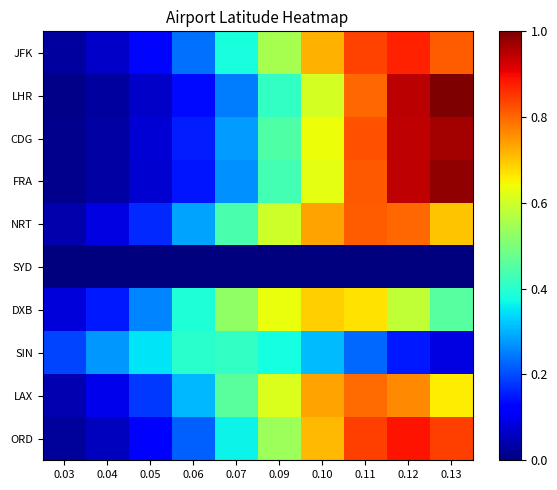

What is the total value across all series at 0.06?

2.3